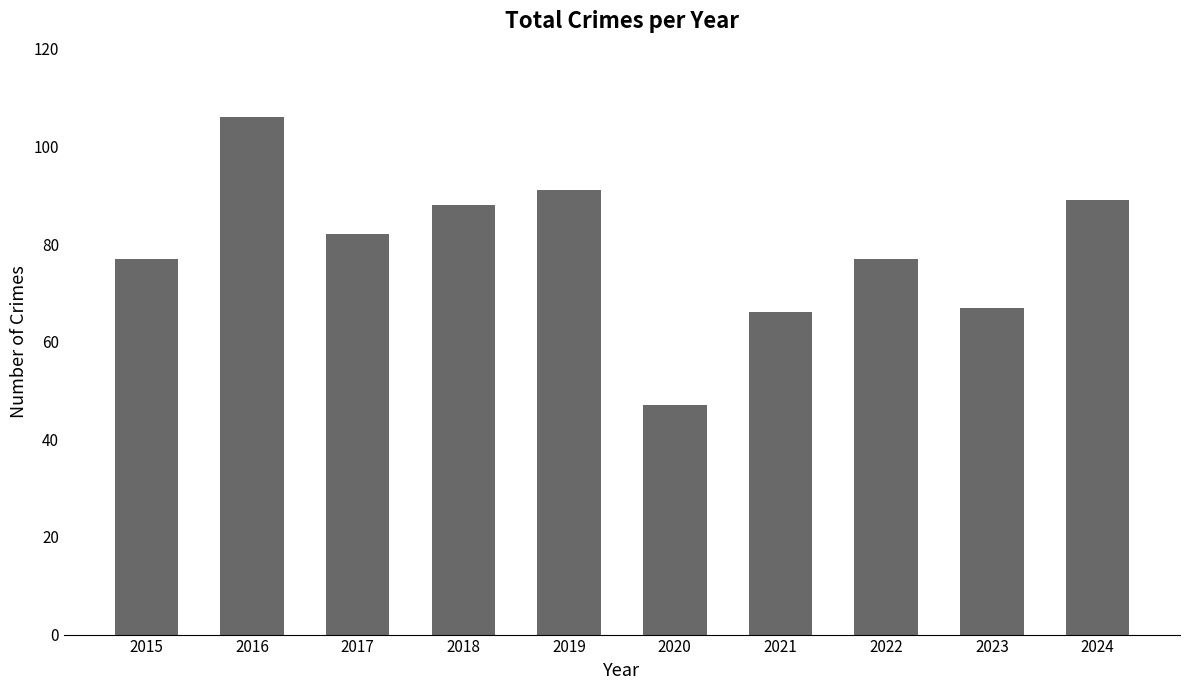

Are the bars grouped side by side (vs. stacked)?

No